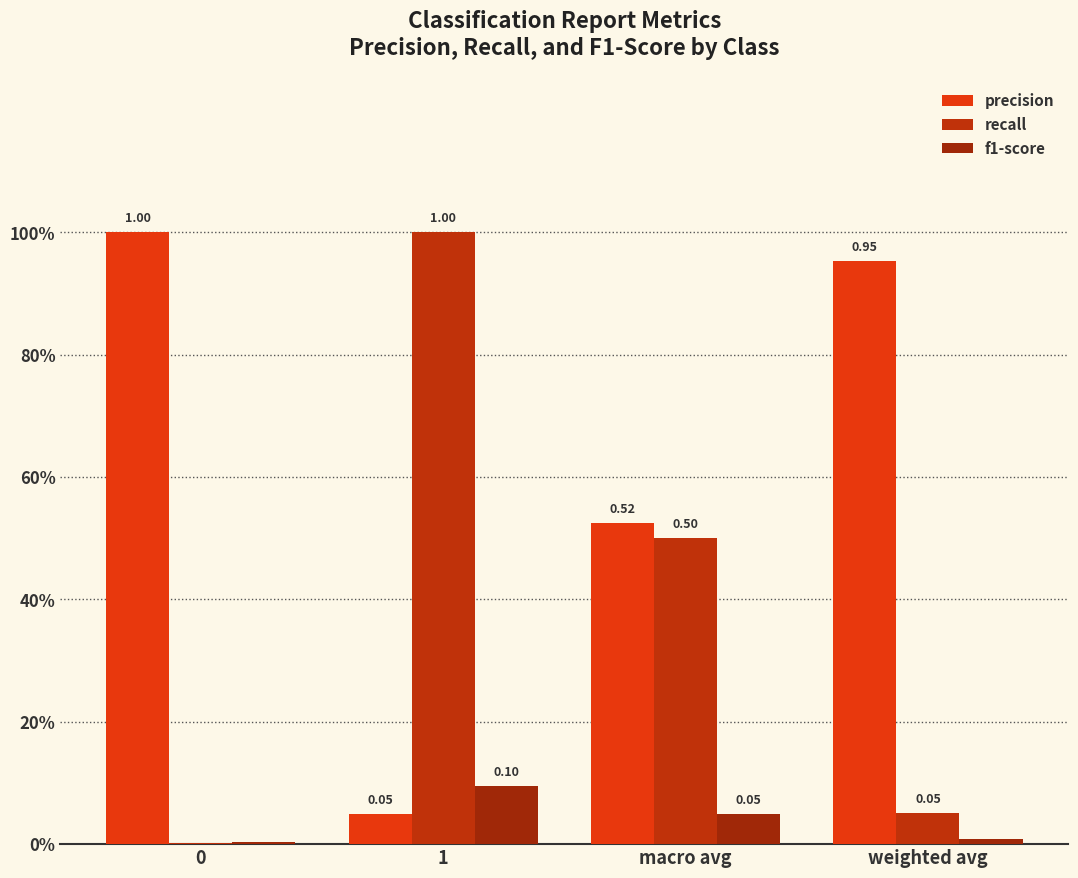

Rank the categories by f1-score value from lowest to highest.

0, weighted avg, macro avg, 1